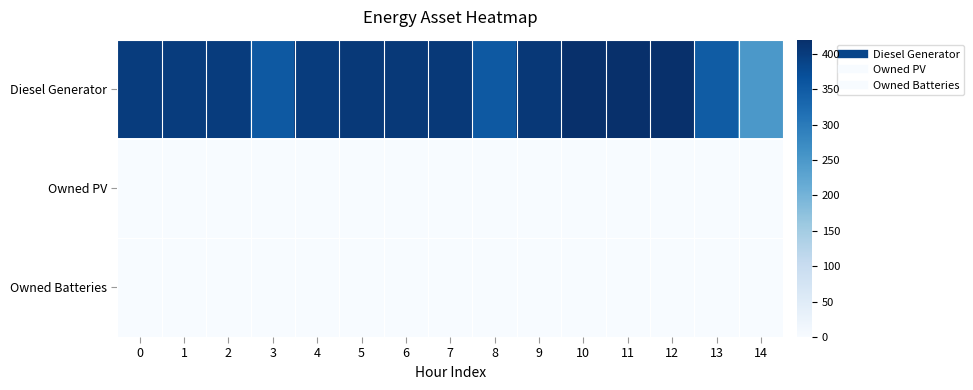

Which category has the highest value across all series?

10